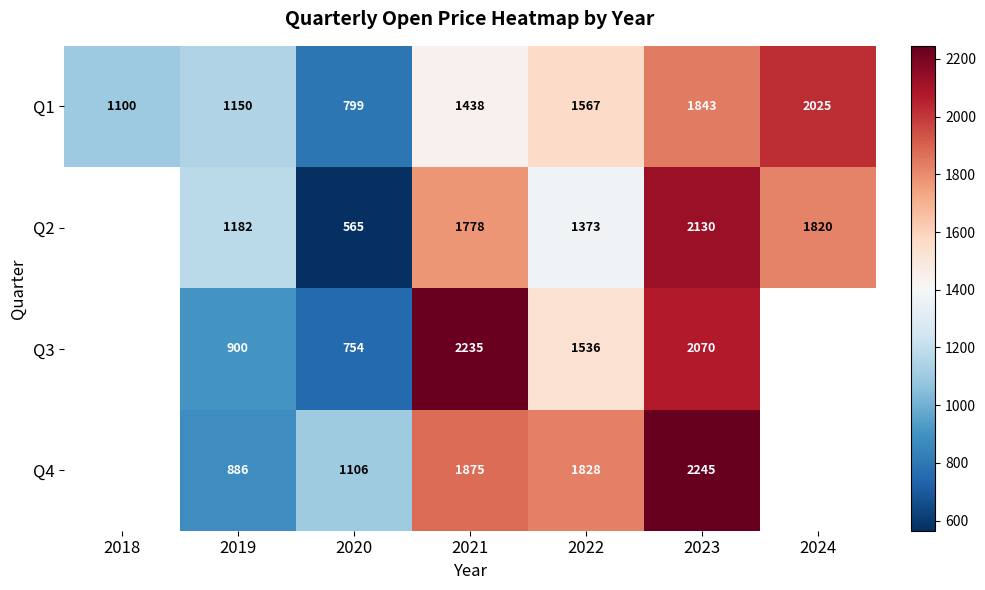

List the labels in order of Q1 value, largest first.

2024, 2023, 2022, 2021, 2019, 2018, 2020